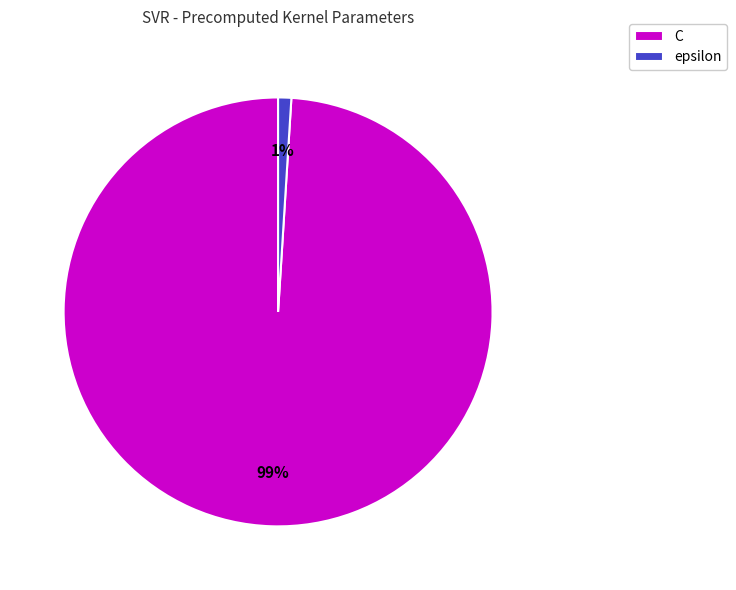

Does C represent more than half of the total?

Yes